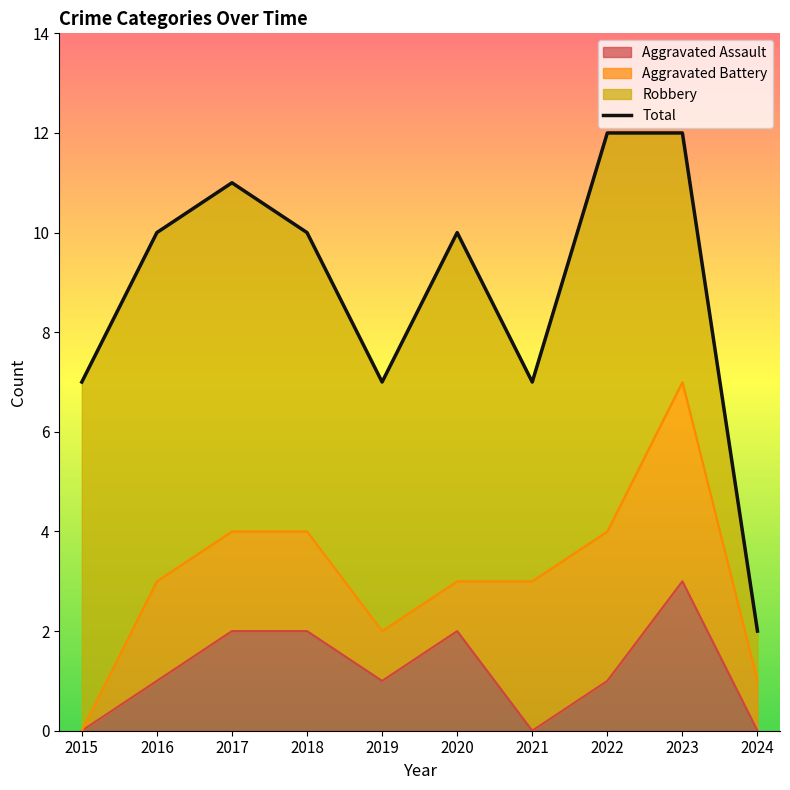

Which category has the highest value in the Aggravated Assault series?

2023